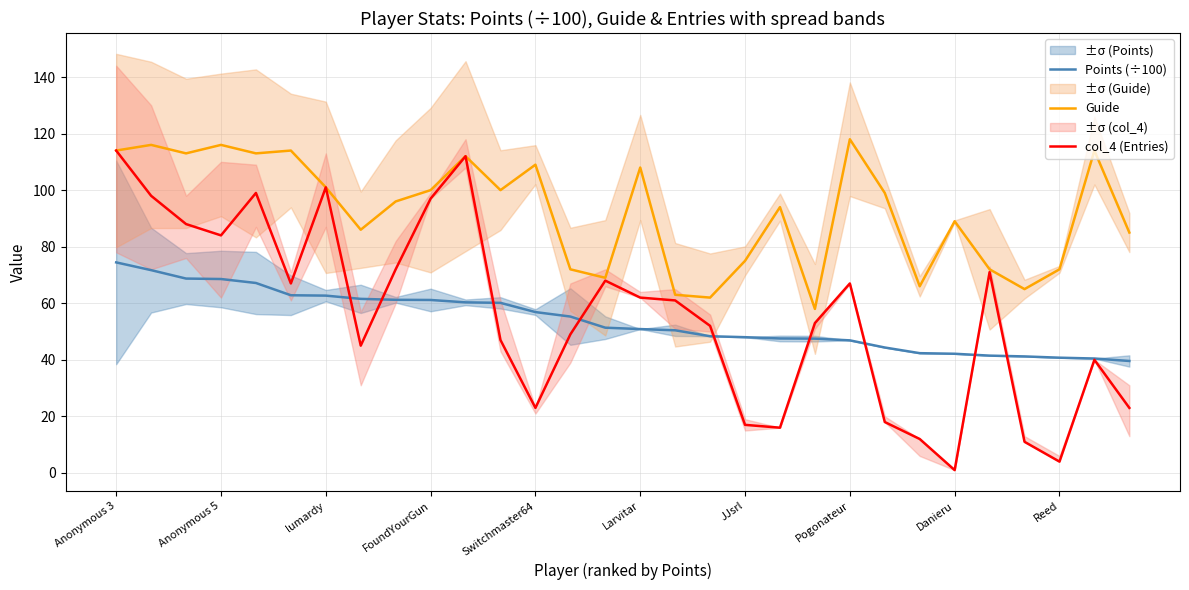

Does the chart have visible grid lines?

Yes